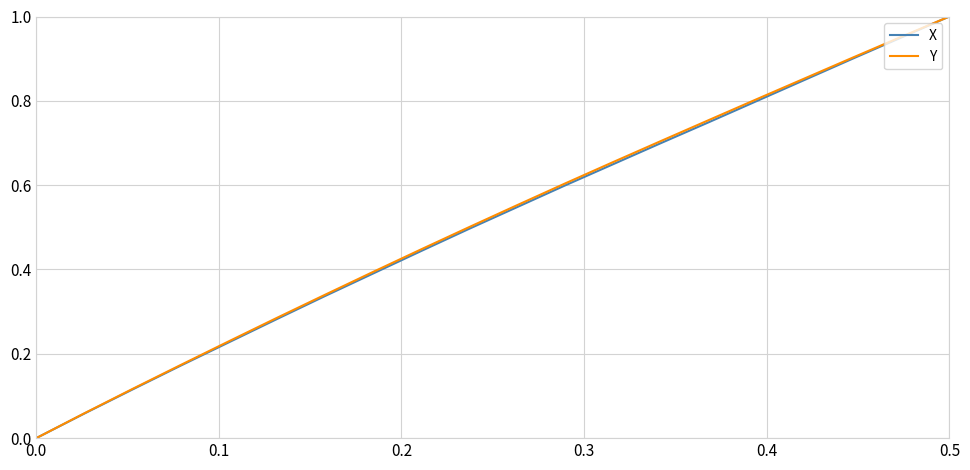

Which series has the largest range (max minus min)?

X